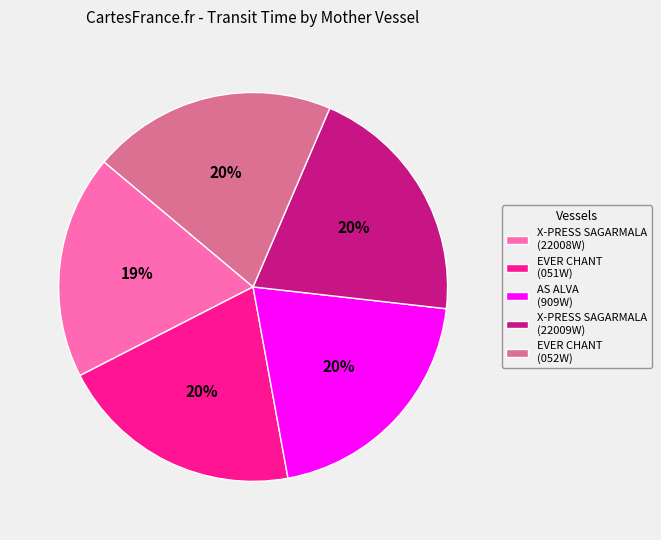

Count the number of slices in the pie.

5